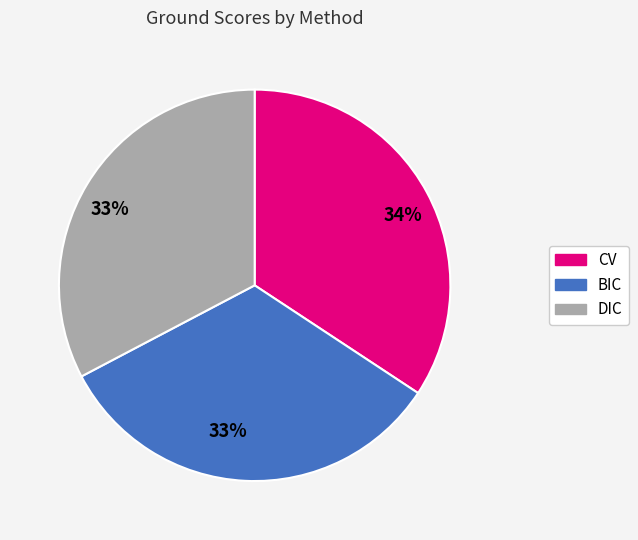

Which slice is the largest?

CV